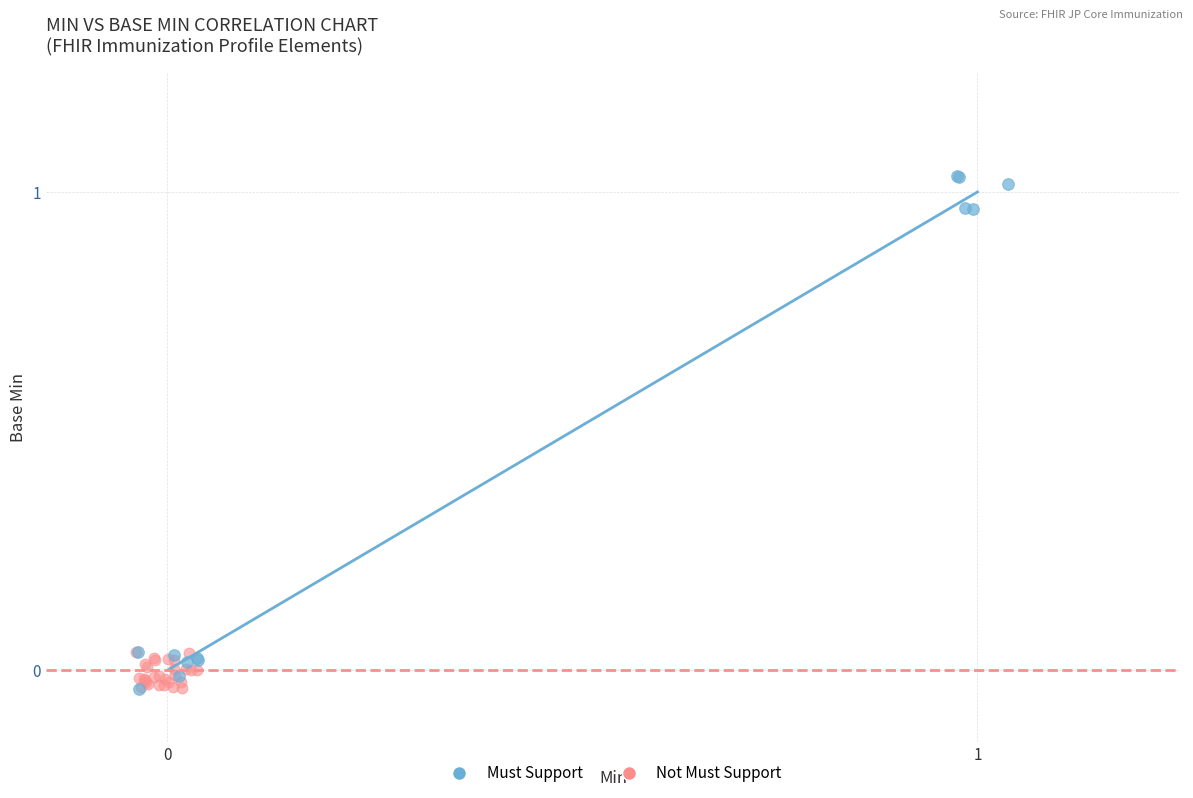

Which series has the largest Y range (max minus min)?

Must Support